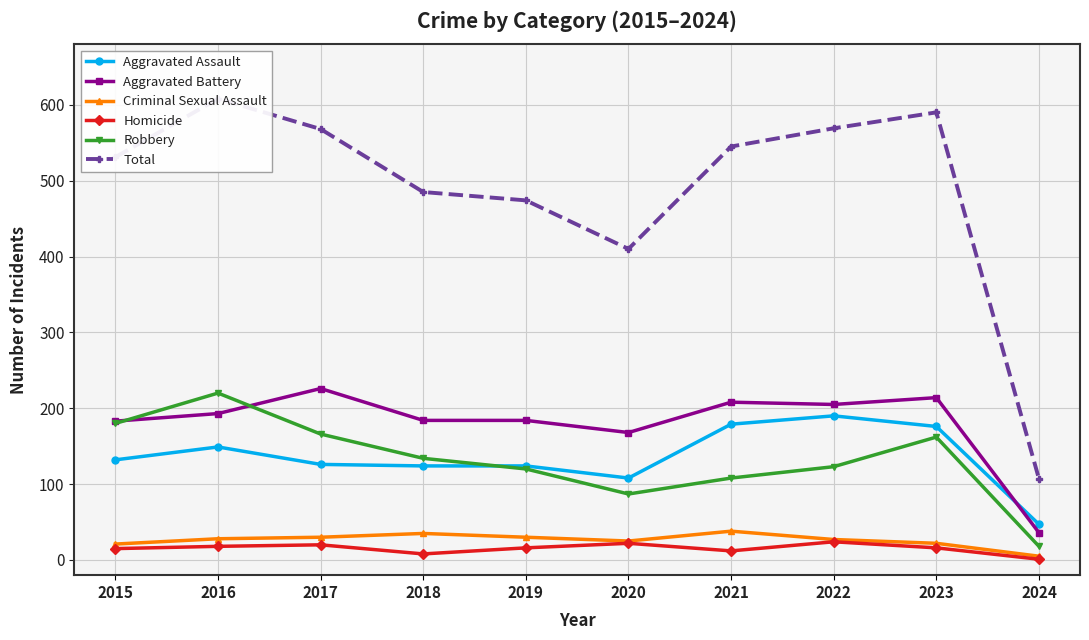

What is the maximum value for Robbery?

220